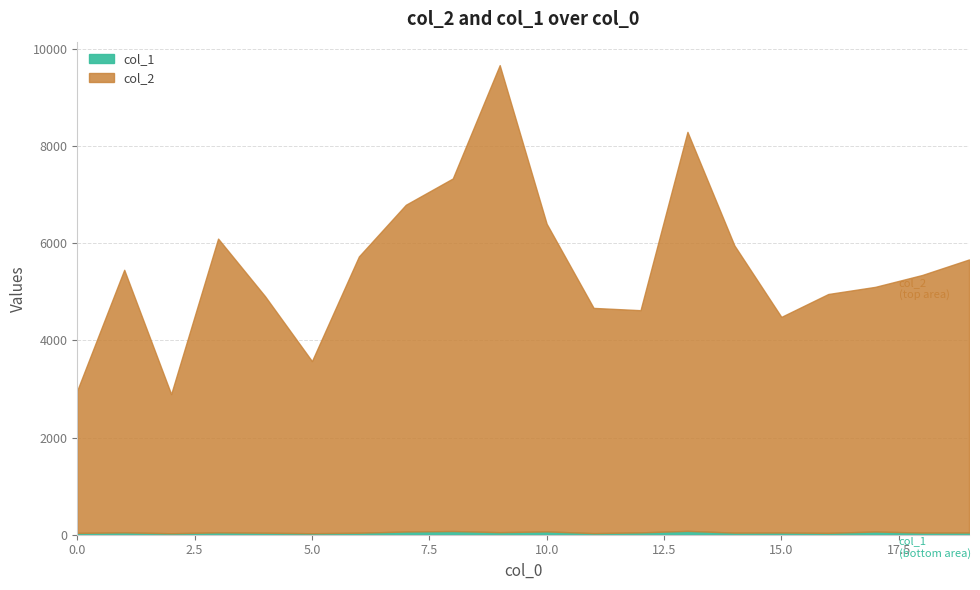

Where does the col_1 series first go above 45?

1